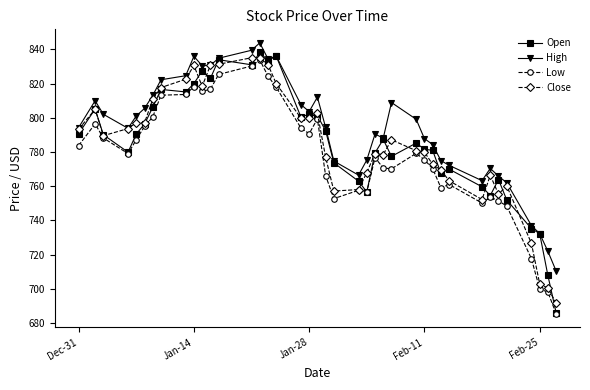

Which series has the largest range (max minus min)?

Open